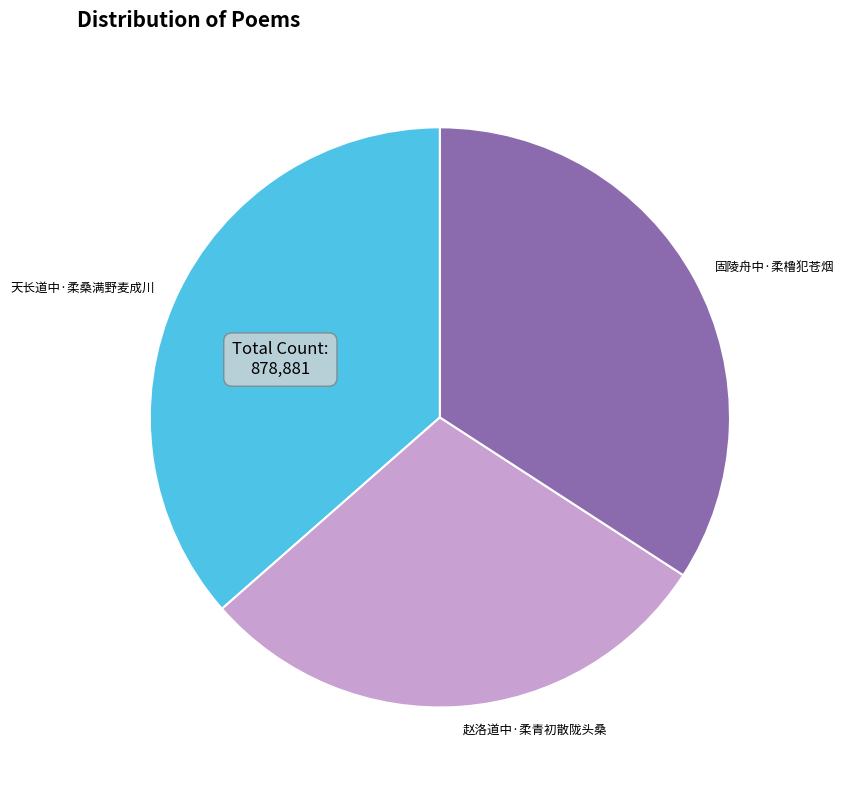

What is the ratio of the value at 天长道中·柔桑满野麦成川 to the value at 固陵舟中·柔橹犯苍烟?

1.1